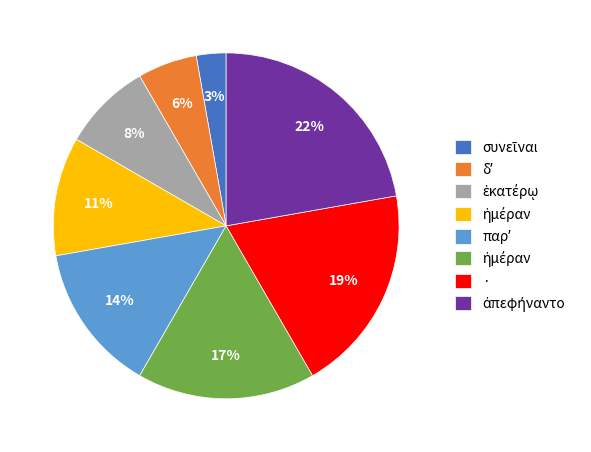

To the nearest percent, what is the average slice percentage?

12%